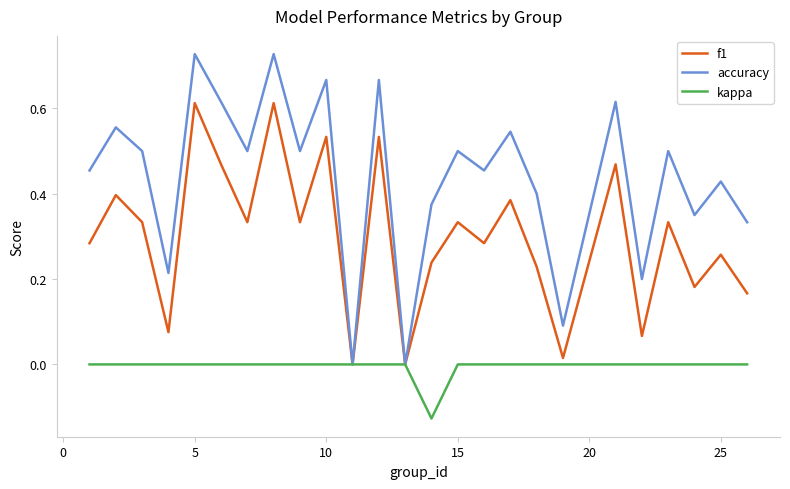

Which series has the widest spread of values?

accuracy